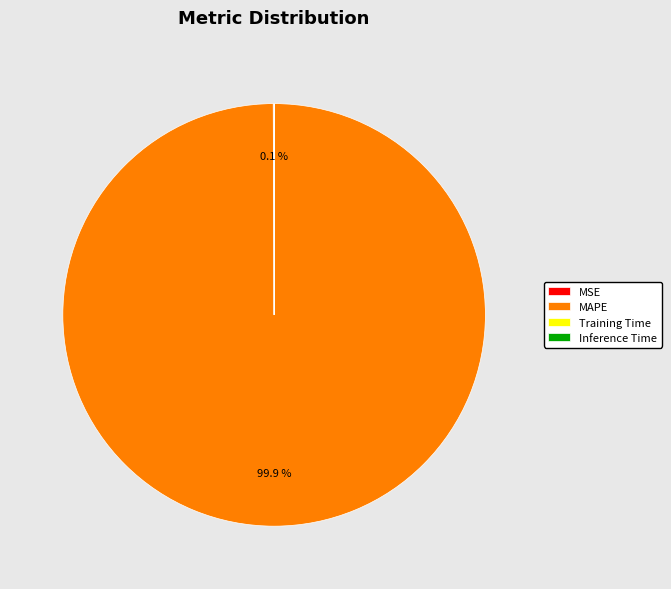

What is the majority slice?

MAPE